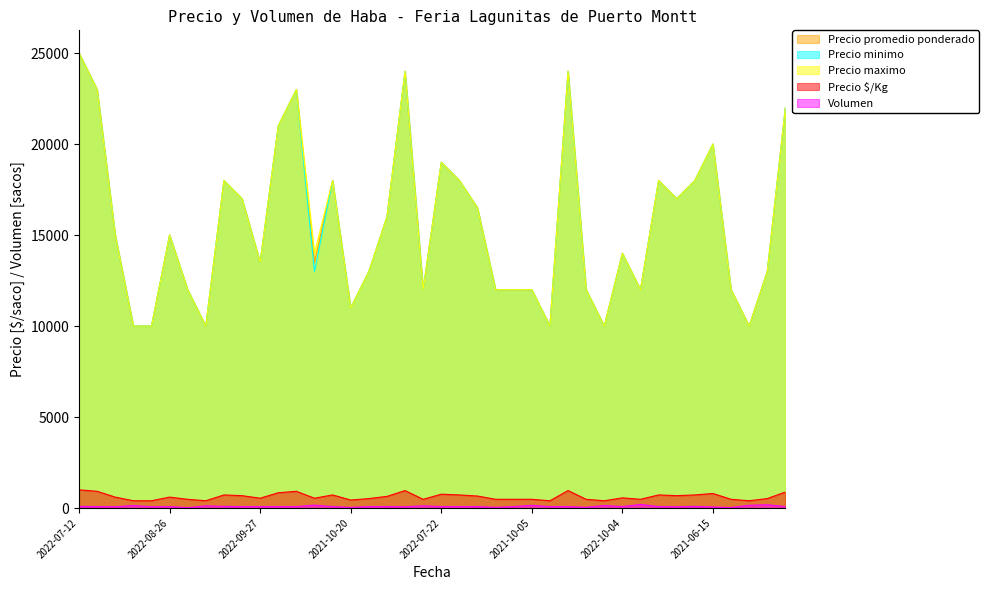

Which series has the largest total across all categories?

Precio maximo